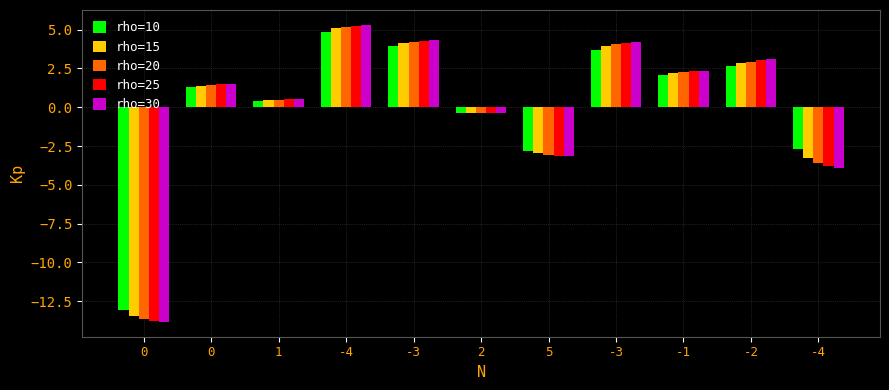

How many data points does each series have?

11